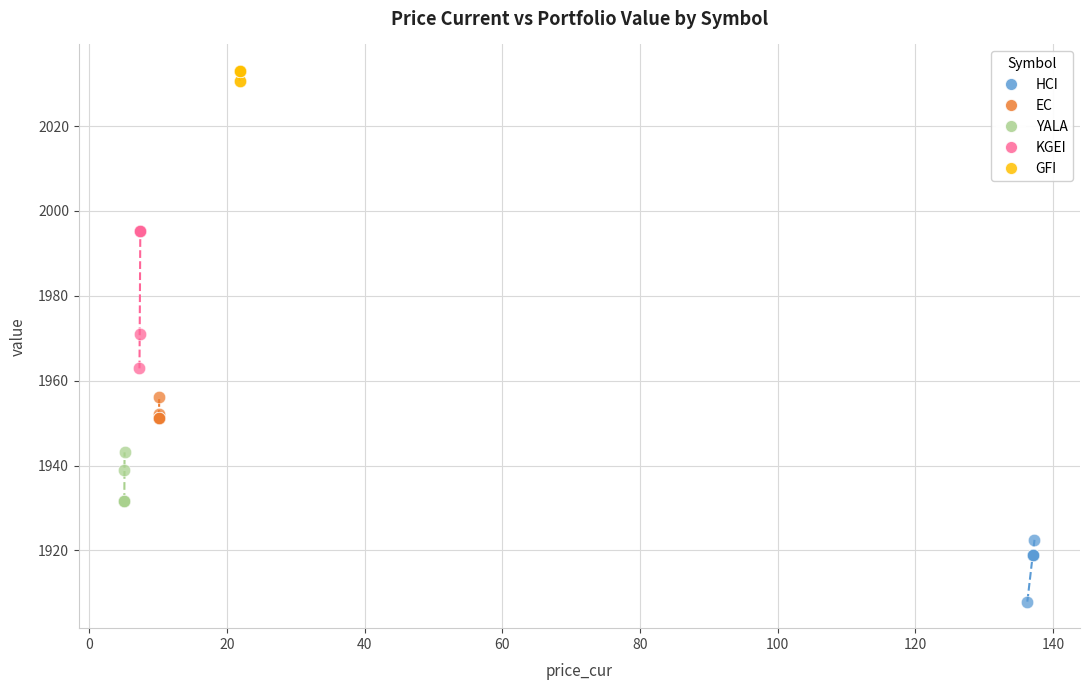

Which series reaches the minimum Y coordinate?

HCI